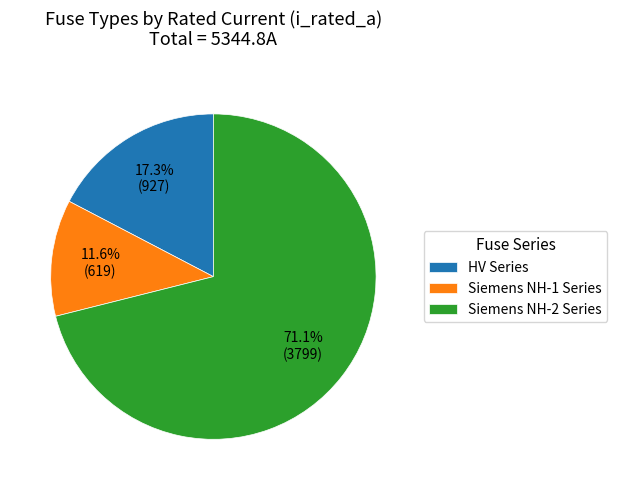

Is the sum of HV Series and Siemens NH-2 Series greater than half?

Yes